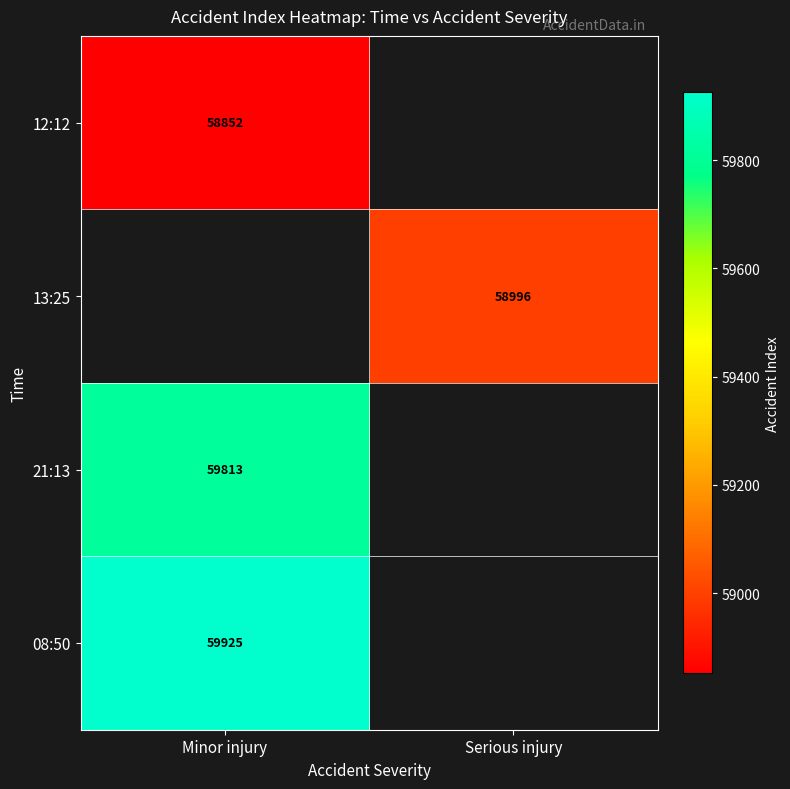

The value of 12:12 at Minor injury is 58852. True or false?

True